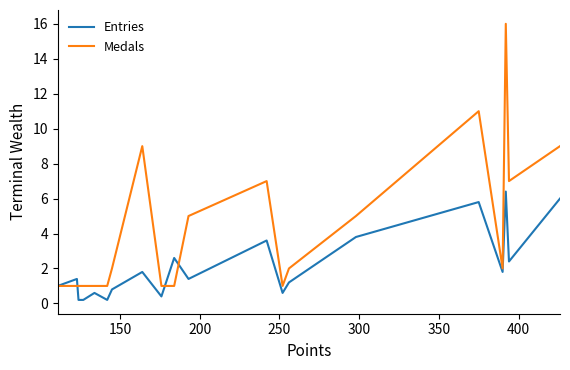

How many distinct data groups are displayed?

2